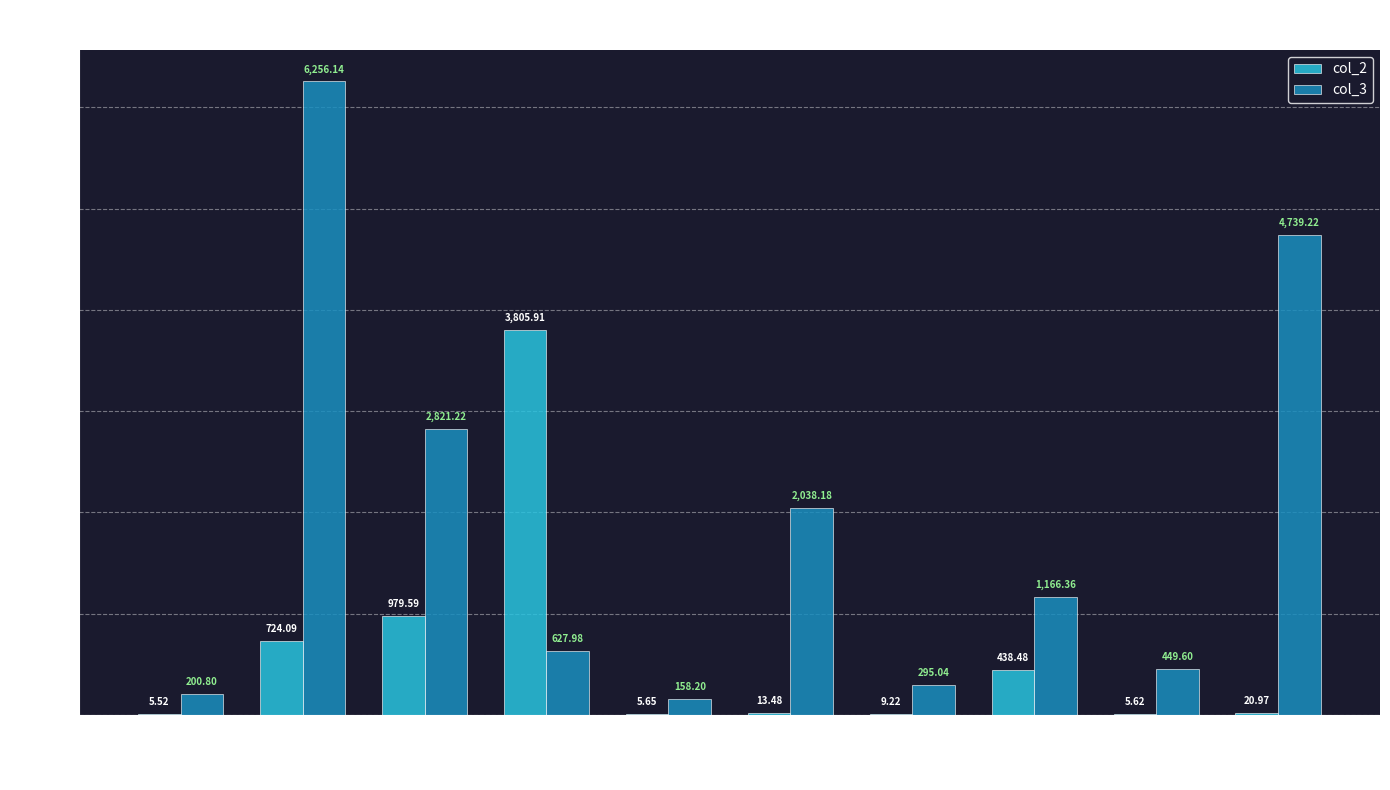

Where is col_3 nearest to the value 3207?

2880